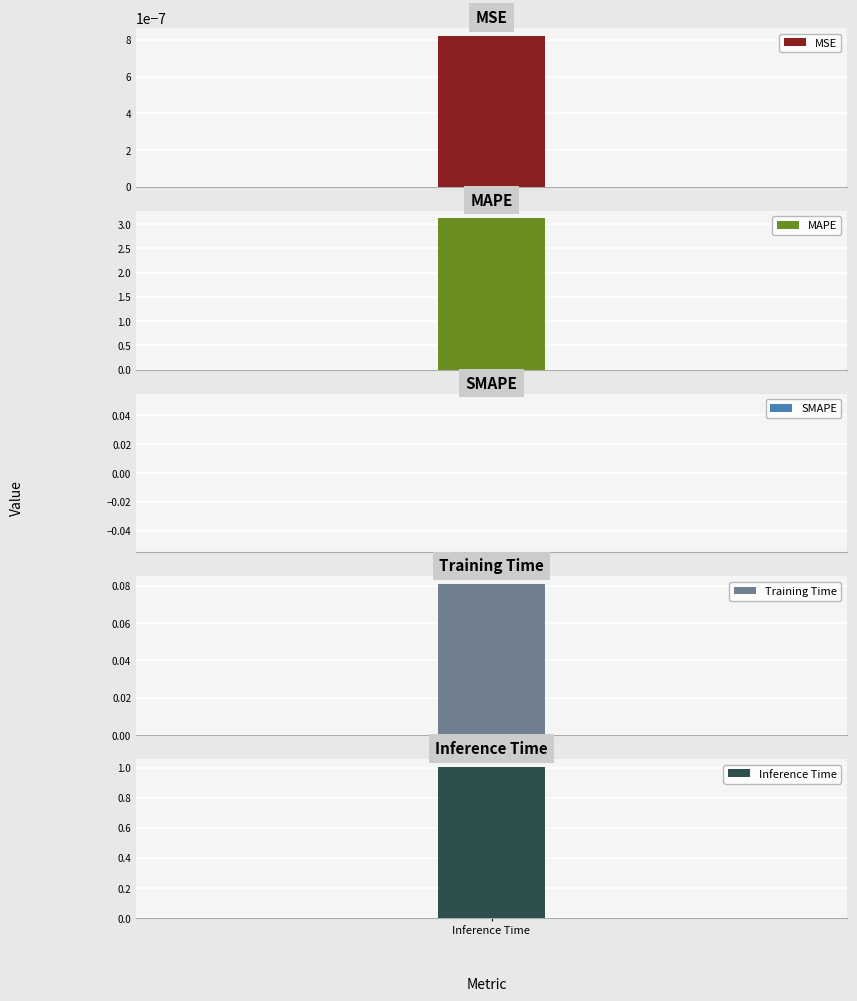

Rank the categories by value from lowest to highest.

SMAPE, MSE, Training Time, Inference Time, MAPE